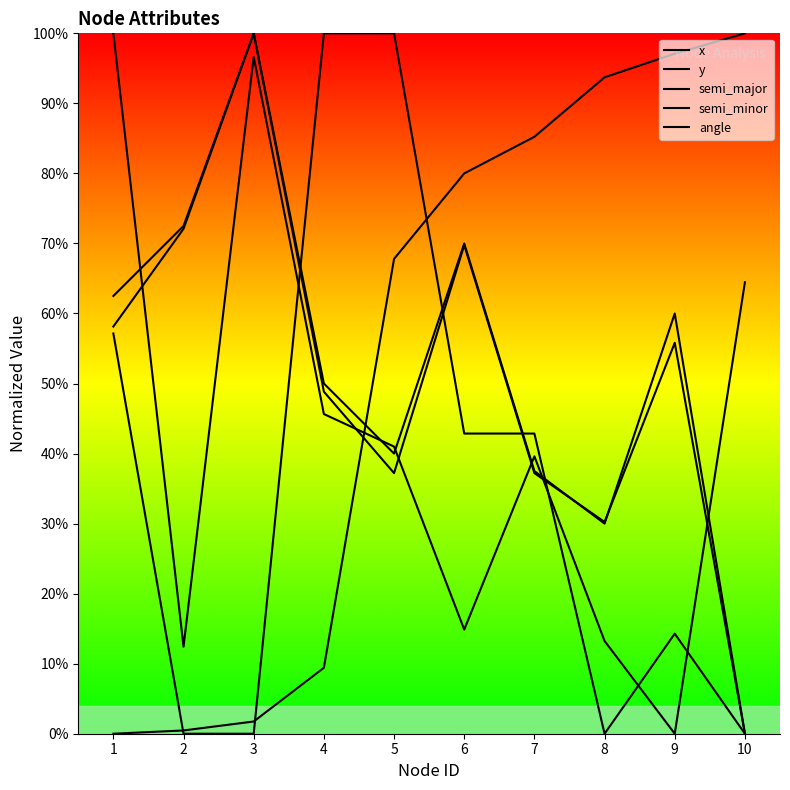

Where do x and y first cross each other?

4 and 5